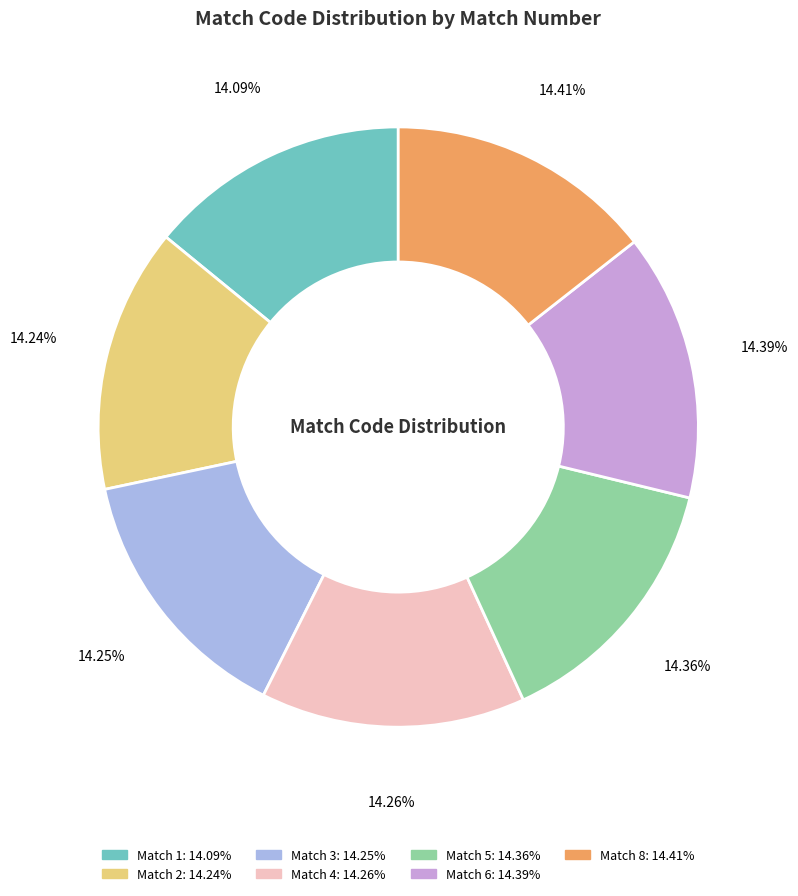

The Match 8 slice represents 14% of the pie. True or false?

True